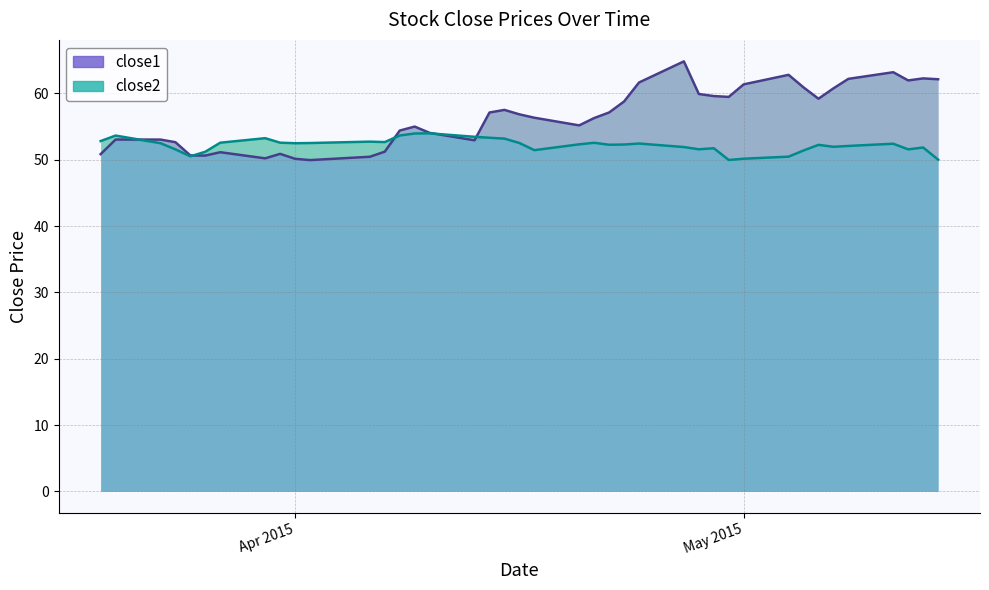

What is the value of the close1 point at the 39th from the left?

62.3